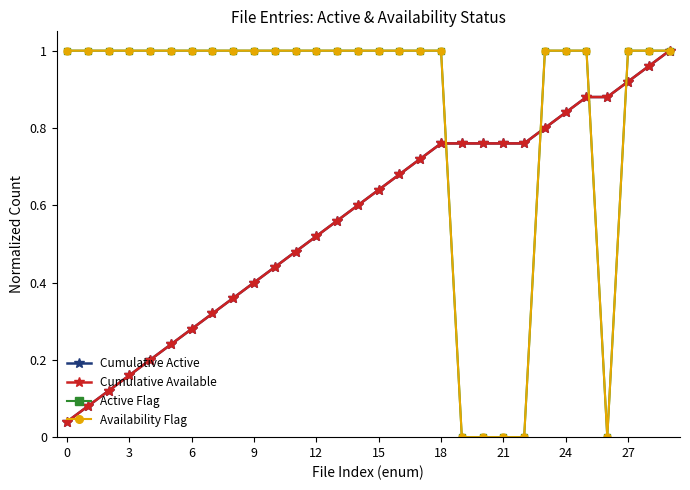

Reading left to right, what are all the values shown in this chart?

Cumulative Active: 0.0	0.1	0.1	0.2	0.2	0.2	0.3	0.3	0.4	0.4	0.4	0.5	0.5	0.6	0.6	0.6	0.7	0.7	0.8	0.8	0.8	0.8	0.8	0.8	0.8	0.9	0.9	0.9	1.0	1.0
Cumulative Available: 0.0	0.1	0.1	0.2	0.2	0.2	0.3	0.3	0.4	0.4	0.4	0.5	0.5	0.6	0.6	0.6	0.7	0.7	0.8	0.8	0.8	0.8	0.8	0.8	0.8	0.9	0.9	0.9	1.0	1.0
Active Flag: 1.0	1.0	1.0	1.0	1.0	1.0	1.0	1.0	1.0	1.0	1.0	1.0	1.0	1.0	1.0	1.0	1.0	1.0	1.0	0.0	0.0	0.0	0.0	1.0	1.0	1.0	0.0	1.0	1.0	1.0
Availability Flag: 1.0	1.0	1.0	1.0	1.0	1.0	1.0	1.0	1.0	1.0	1.0	1.0	1.0	1.0	1.0	1.0	1.0	1.0	1.0	0.0	0.0	0.0	0.0	1.0	1.0	1.0	0.0	1.0	1.0	1.0